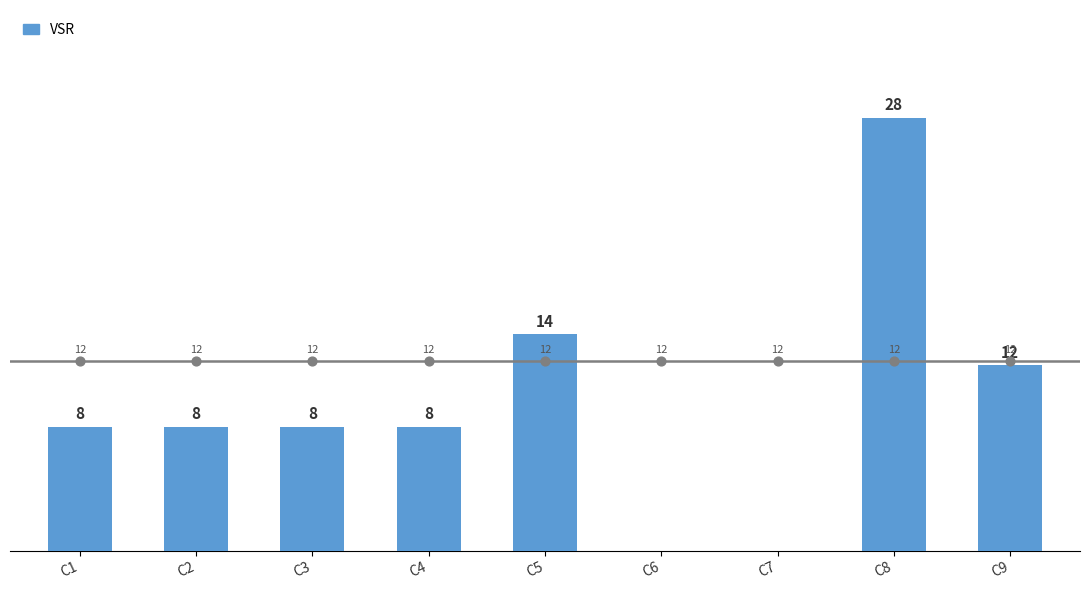

Which has a higher value, C8 or C2?

C8